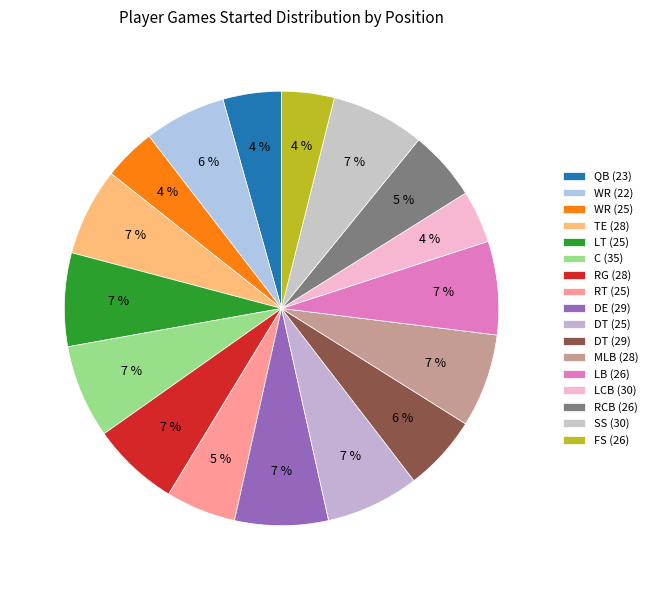

What percentage is the RCB (26) slice, to the nearest percent?

5%